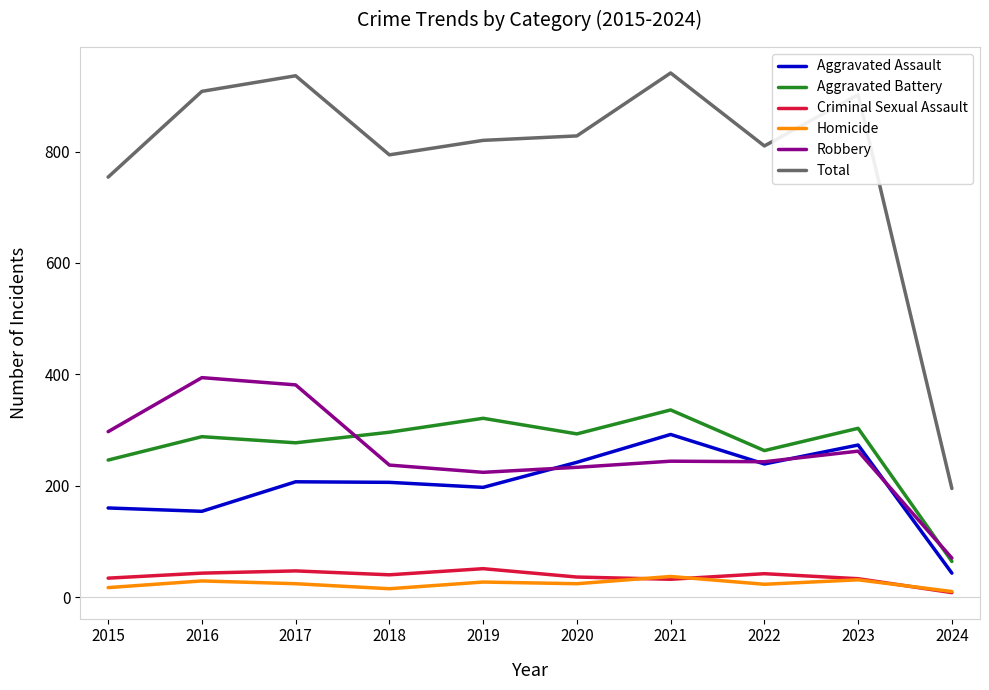

Which series has the largest total across all categories?

Total